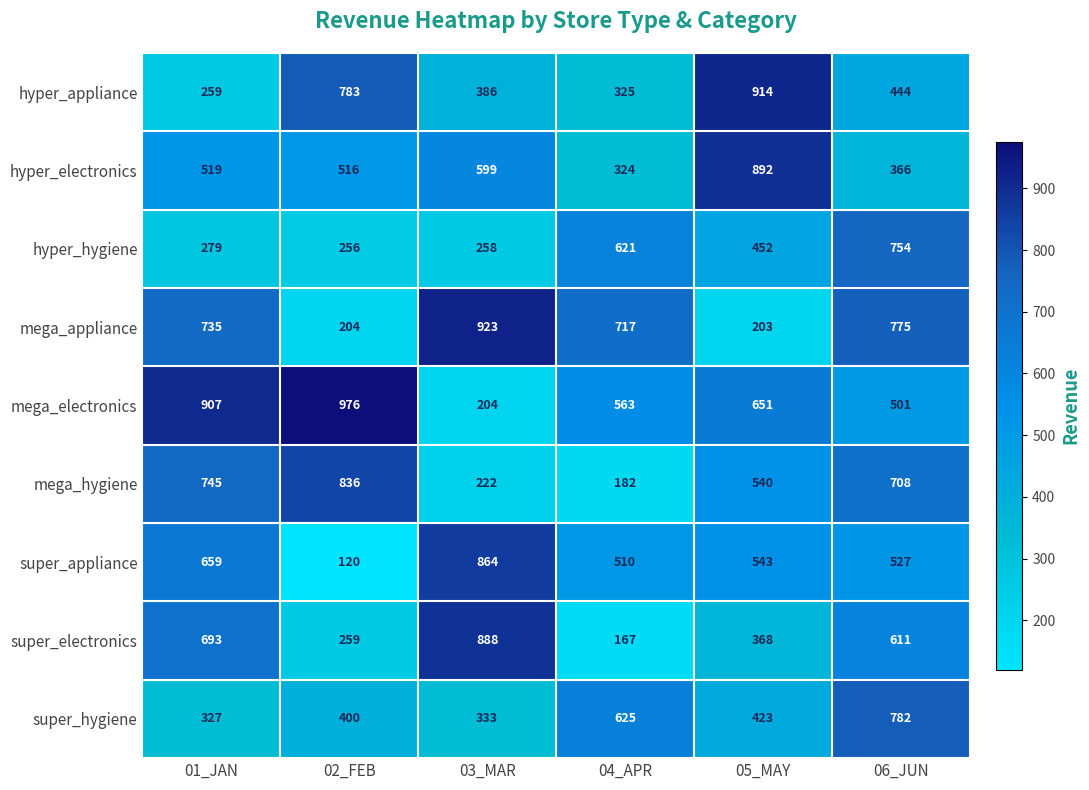

The value of hyper_appliance at 02_FEB is 783. True or false?

True